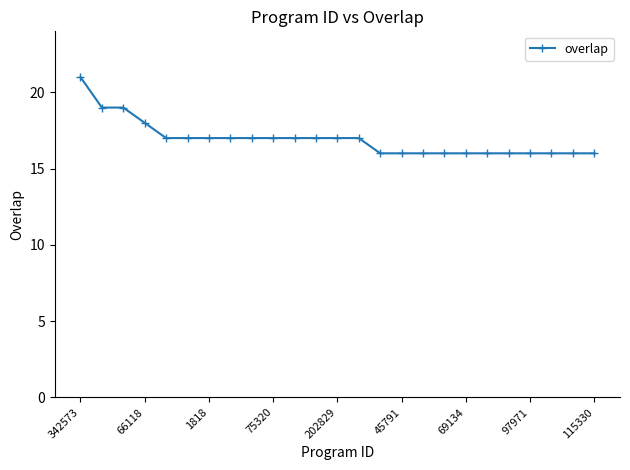

What is the smallest value displayed?

16